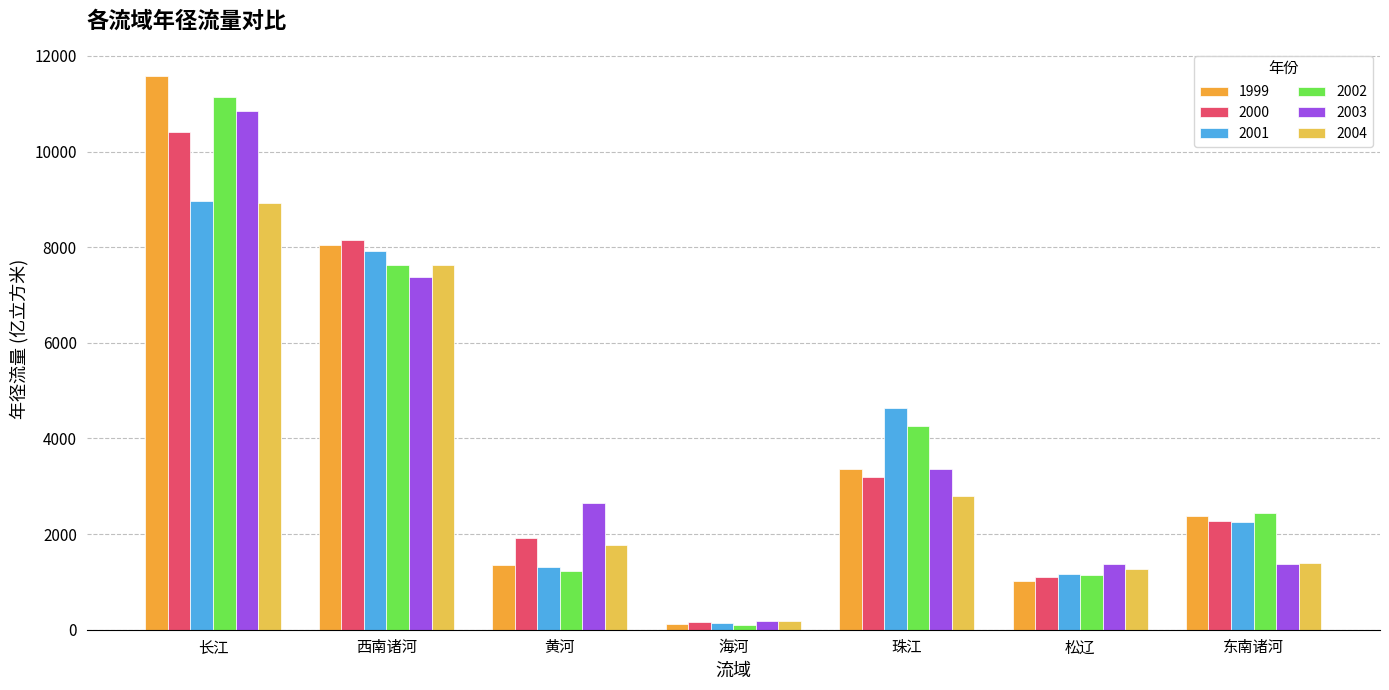

Which category has the lowest value across all series?

海河